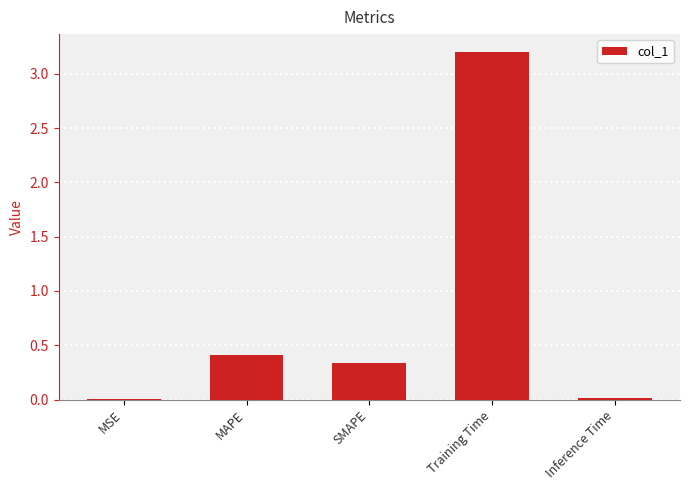

Are the bars grouped side by side (vs. stacked)?

No